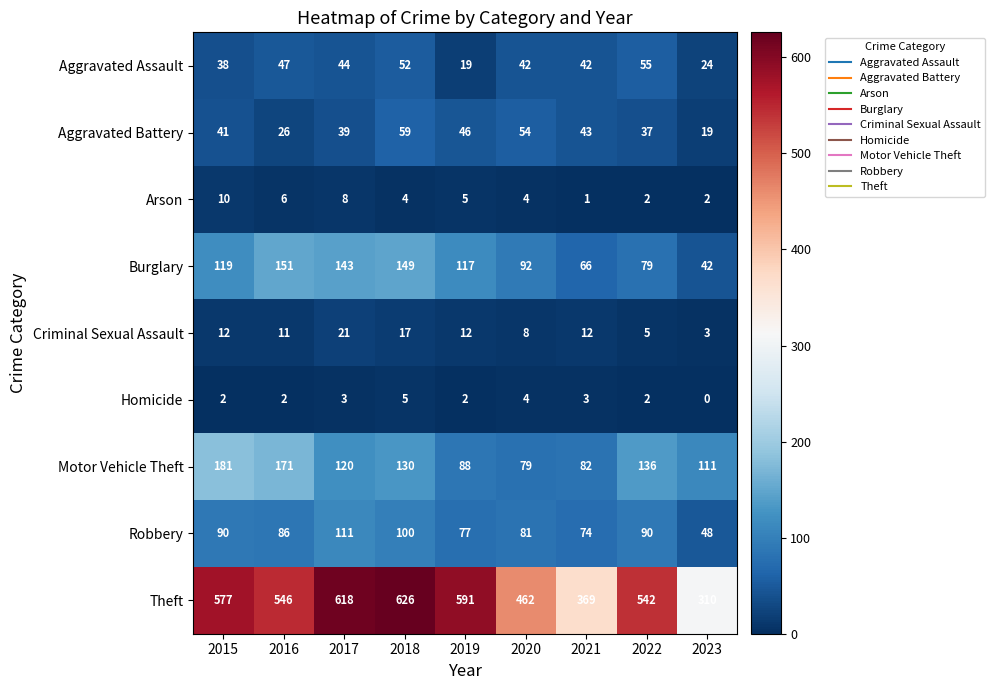

Rank the series at 2023 from lowest to highest value.

Homicide, Arson, Criminal Sexual Assault, Aggravated Battery, Aggravated Assault, Burglary, Robbery, Motor Vehicle Theft, Theft